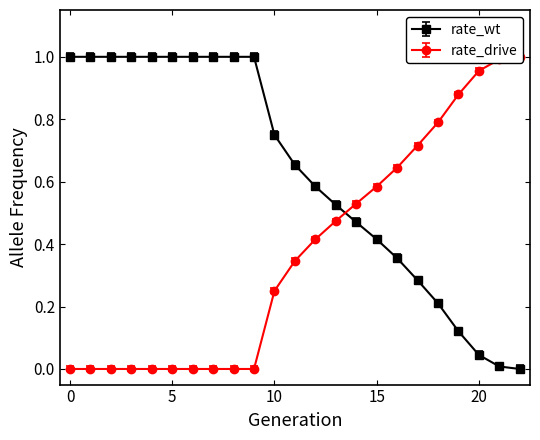

What is the difference between the maximum and minimum values in the rate_drive series?

1.0